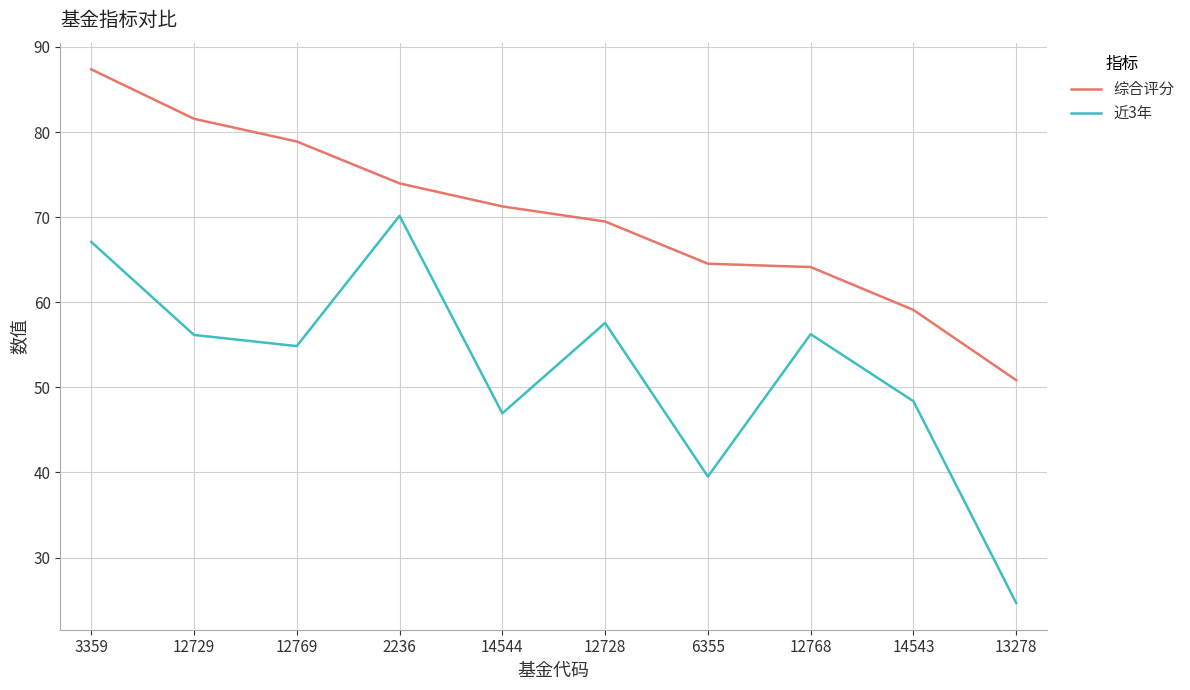

True or false: 近3年 and 综合评分 cross at least once.

False